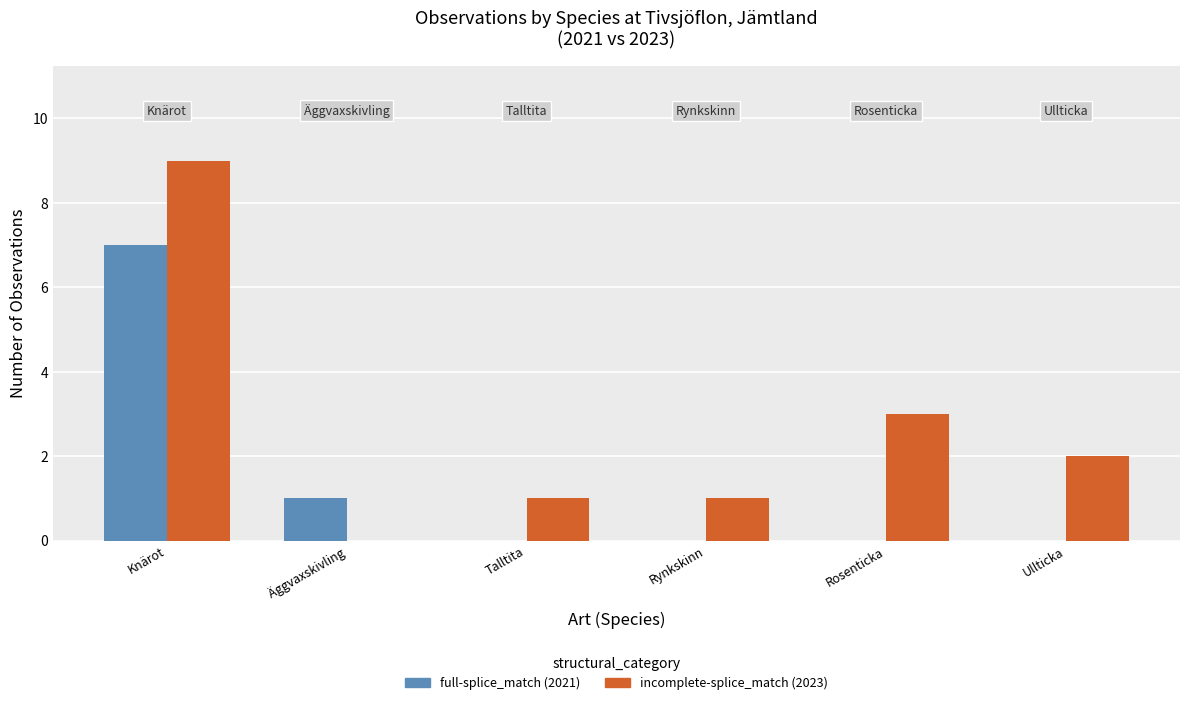

What is the sum of all incomplete-splice_match (2023) values?

16